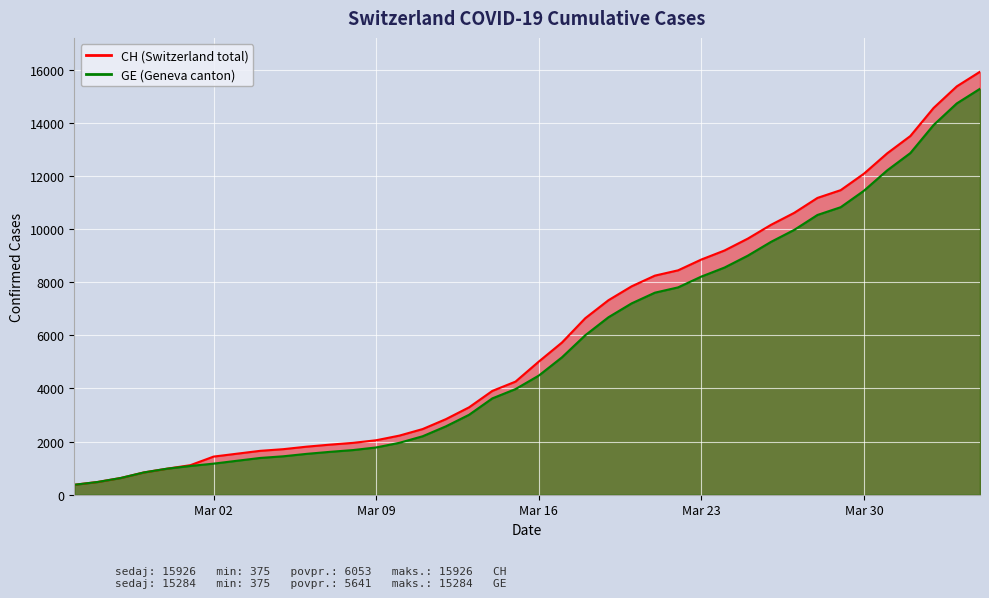

How many lines are shown in the chart?

2